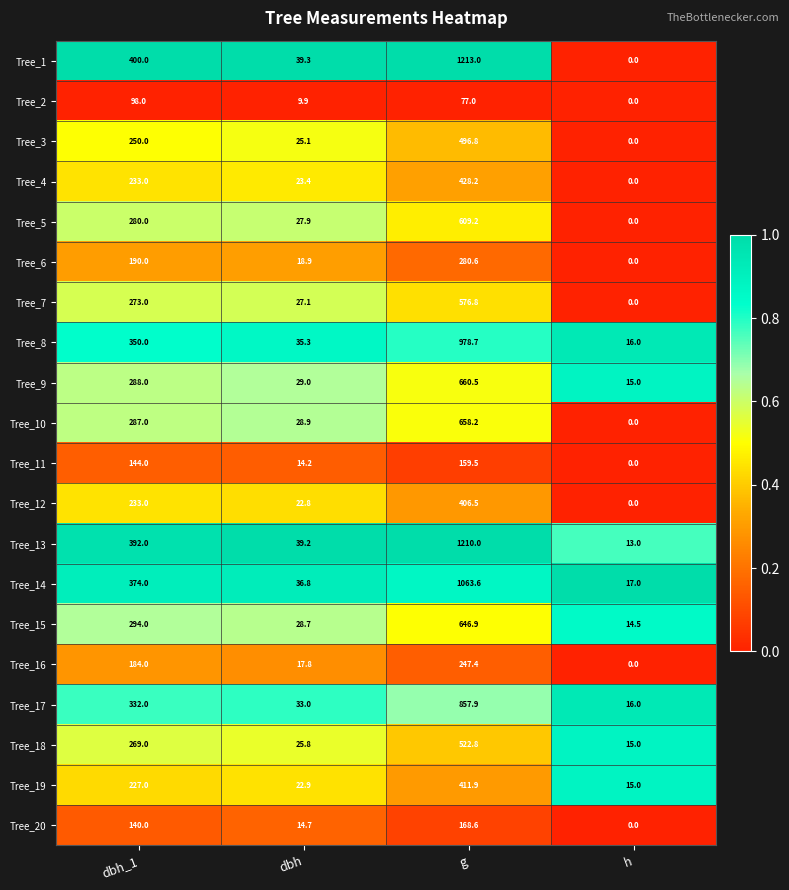

What is the difference between the Tree_1 values at dbh and g?

1173.7